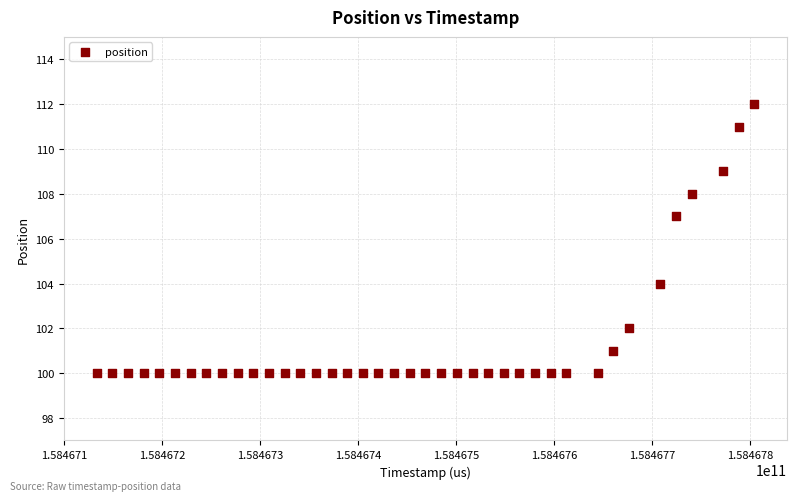

What is the range of Y values (max minus min)?

12